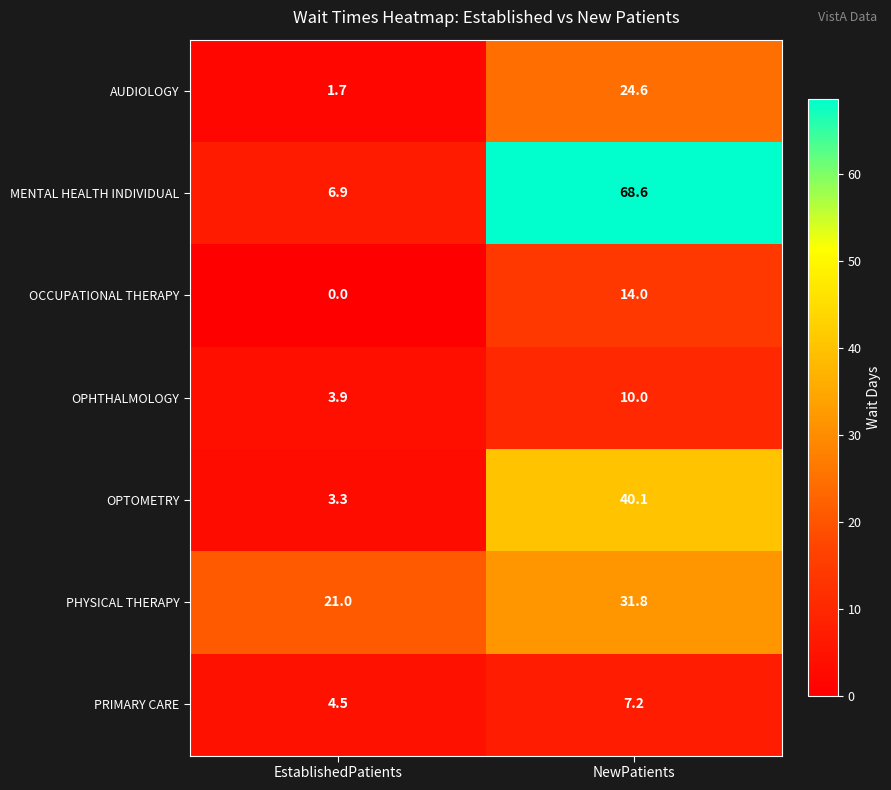

How many data points does each series have?

2